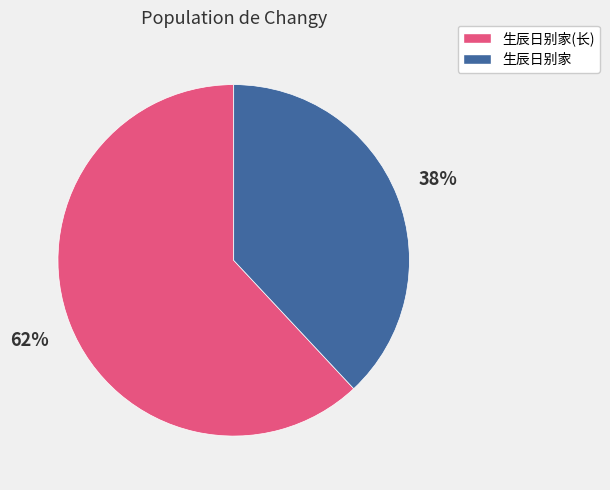

How many segments does this pie chart have?

2